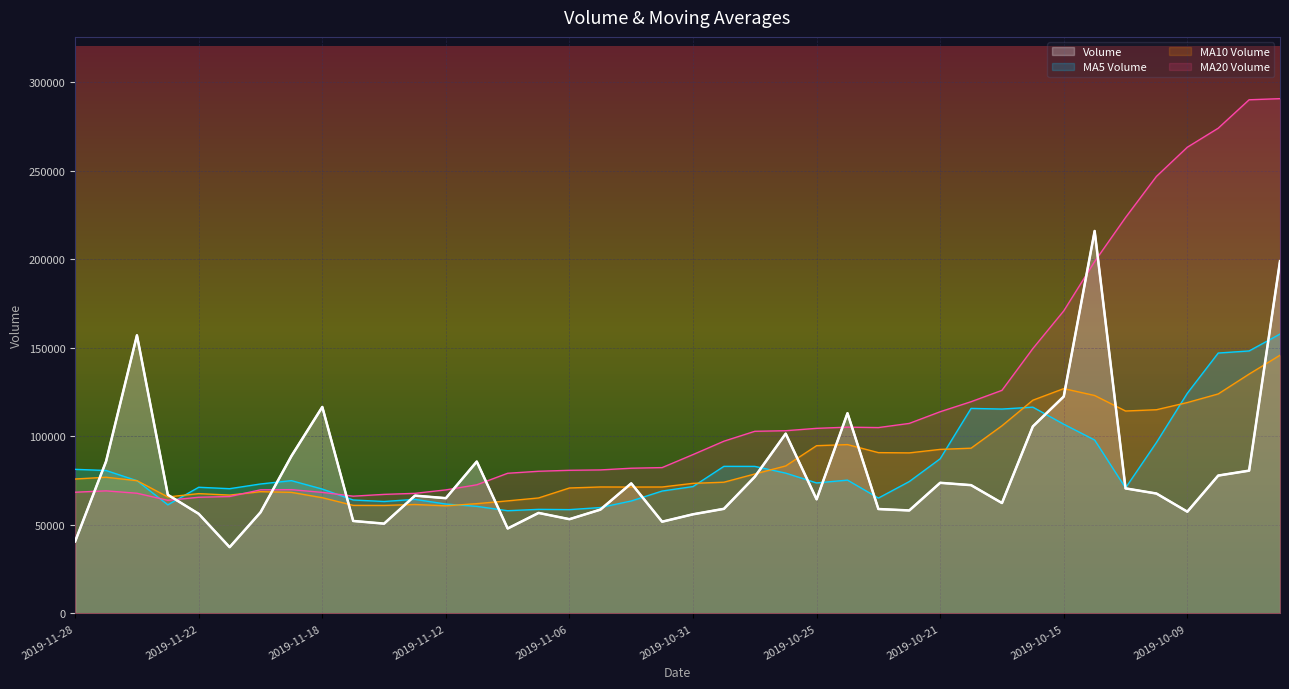

What is the difference between the maximum and second lowest values in the volume series?

175210.5